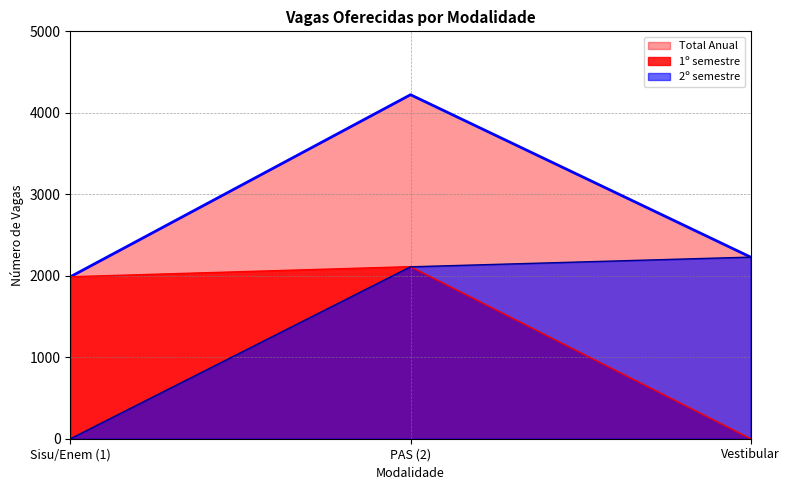

What is the difference between the maximum and minimum values in the 2º semestre series?

2229